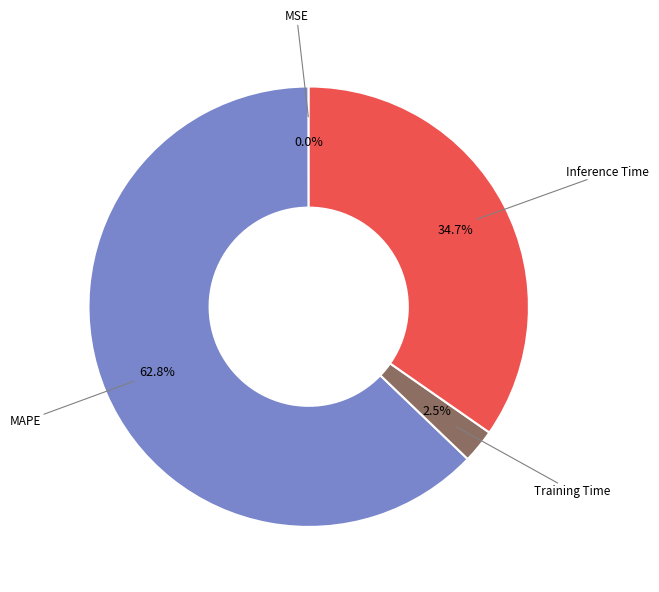

To the nearest percent, what is the average slice percentage?

25%